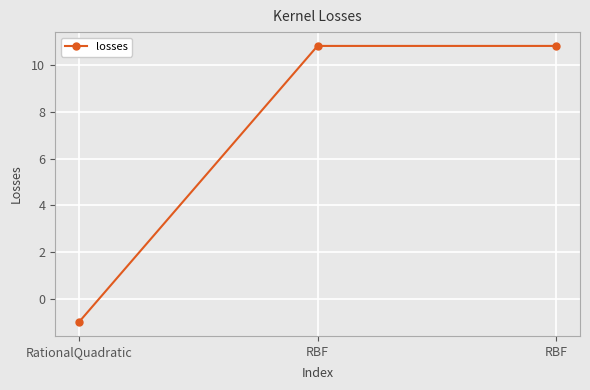

Count the number of categories in the chart.

3